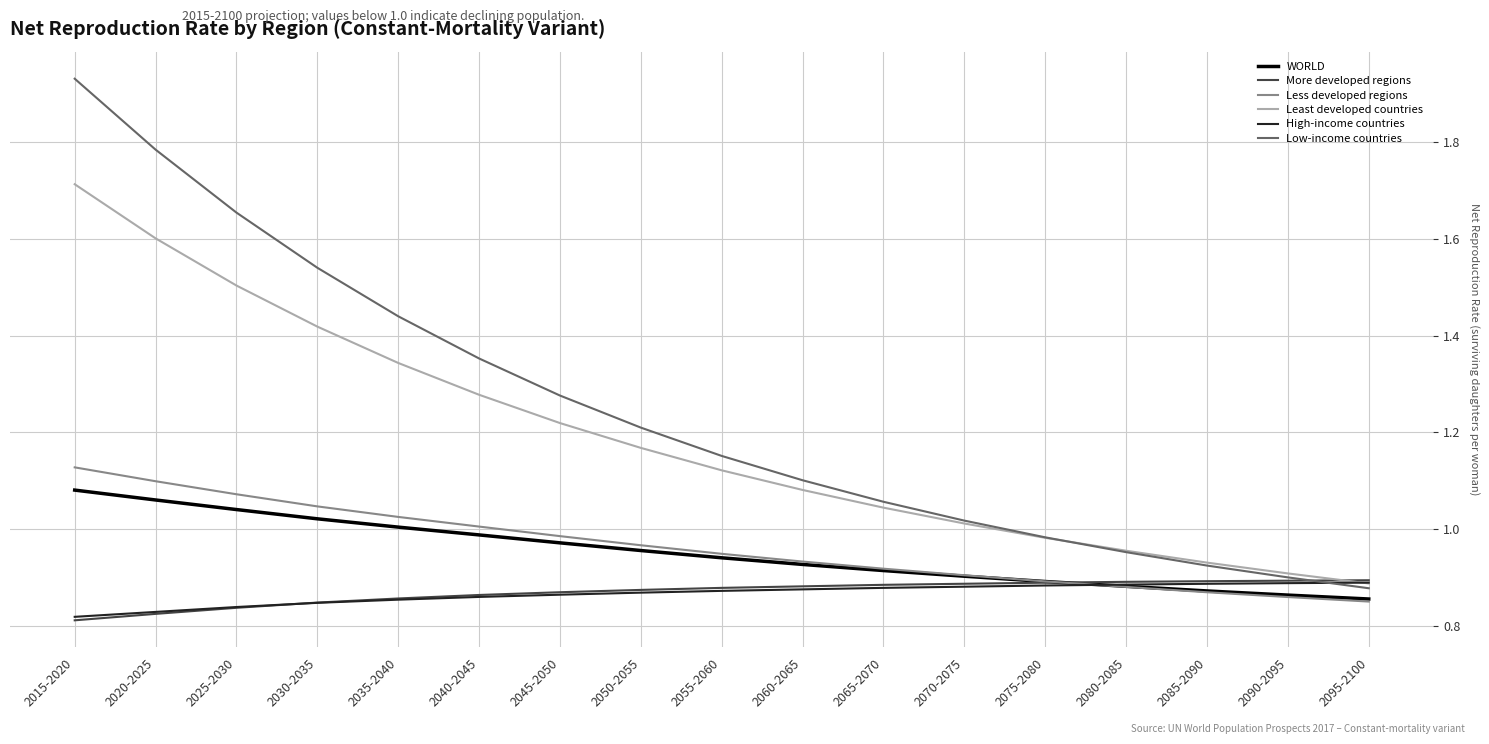

What is the total value across all series at 2090-2095?

5.3